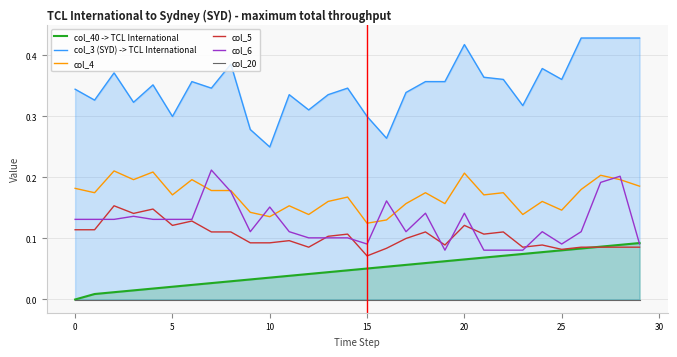

Reading left to right, extract all data points from this chart.

col_40 -> TCL International: 0.0	0.0	0.0	0.0	0.0	0.0	0.0	0.0	0.0	0.0	0.0	0.0	0.0	0.0	0.0	0.1	0.1	0.1	0.1	0.1	0.1	0.1	0.1	0.1	0.1	0.1	0.1	0.1	0.1	0.1
col_3 (SYD) -> TCL International: 0.3	0.3	0.4	0.3	0.4	0.3	0.4	0.3	0.4	0.3	0.2	0.3	0.3	0.3	0.3	0.3	0.3	0.3	0.4	0.4	0.4	0.4	0.4	0.3	0.4	0.4	0.4	0.4	0.4	0.4
col_4: 0.2	0.2	0.2	0.2	0.2	0.2	0.2	0.2	0.2	0.1	0.1	0.2	0.1	0.2	0.2	0.1	0.1	0.2	0.2	0.2	0.2	0.2	0.2	0.1	0.2	0.1	0.2	0.2	0.2	0.2
col_5: 0.1	0.1	0.2	0.1	0.1	0.1	0.1	0.1	0.1	0.1	0.1	0.1	0.1	0.1	0.1	0.1	0.1	0.1	0.1	0.1	0.1	0.1	0.1	0.1	0.1	0.1	0.1	0.1	0.1	0.1
col_6: 0.1	0.1	0.1	0.1	0.1	0.1	0.1	0.2	0.2	0.1	0.2	0.1	0.1	0.1	0.1	0.1	0.2	0.1	0.1	0.1	0.1	0.1	0.1	0.1	0.1	0.1	0.1	0.2	0.2	0.1
col_20: -0.0	-0.0	-0.0	-0.0	-0.0	-0.0	-0.0	-0.0	-0.0	-0.0	-0.0	-0.0	-0.0	-0.0	-0.0	-0.0	-0.0	-0.0	-0.0	-0.0	-0.0	-0.0	-0.0	-0.0	-0.0	-0.0	-0.0	-0.0	-0.0	-0.0